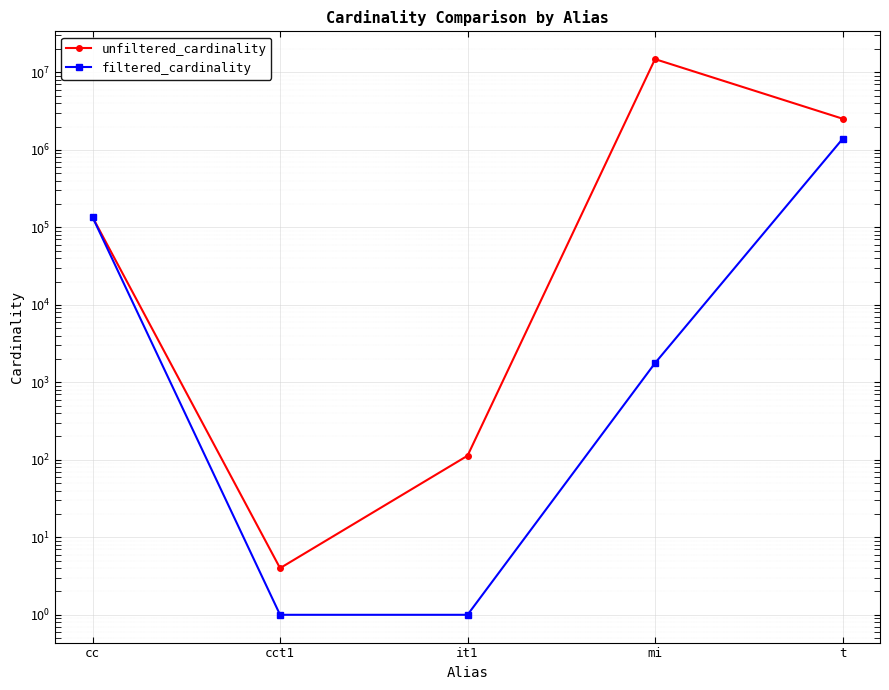

Which series has the largest total across all categories?

unfiltered_cardinality